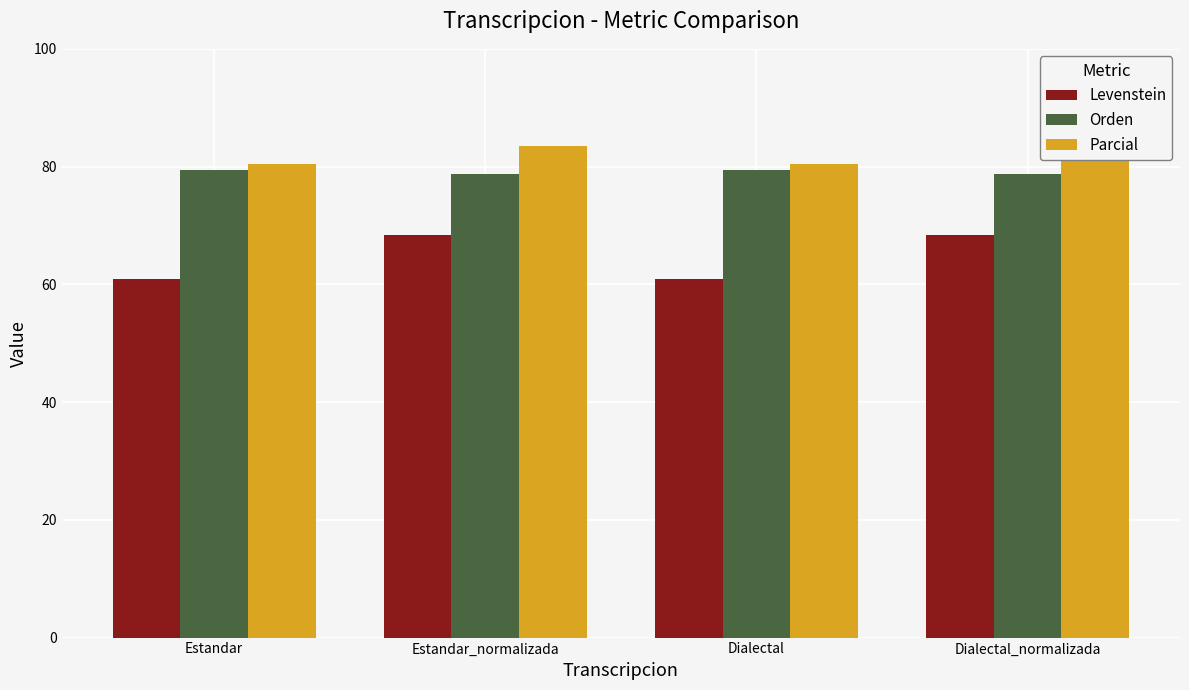

What is the lowest value of the Parcial series?

80.5